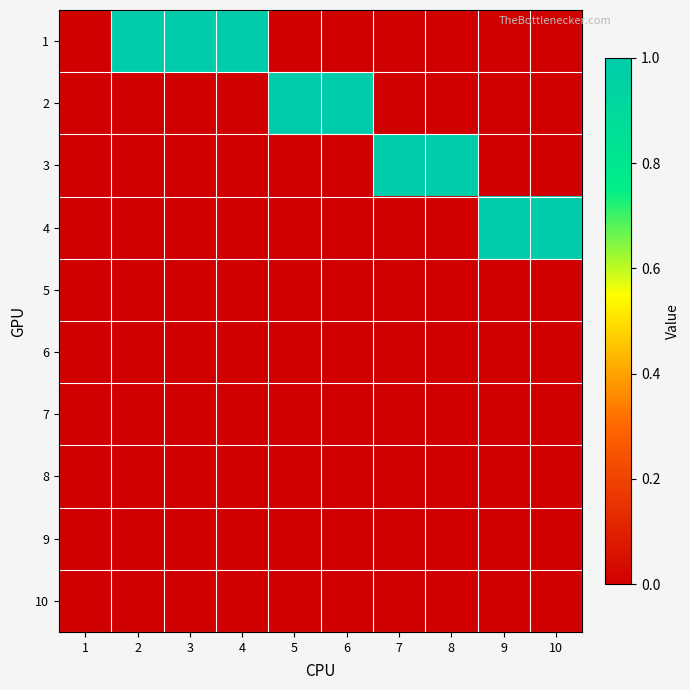

Which label corresponds to the largest value in the chart?

2